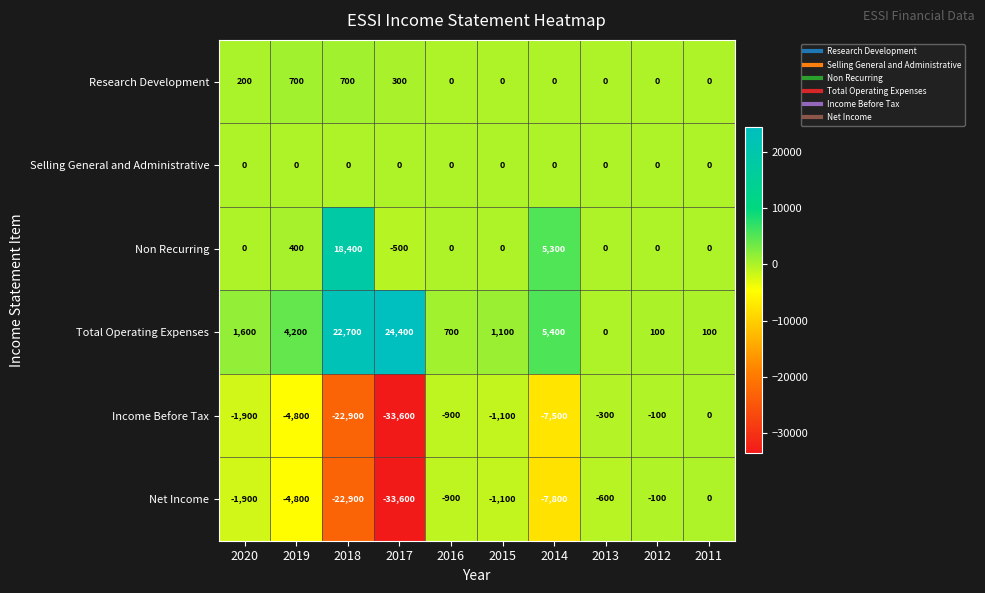

Is the value of Total Operating Expenses at 2017 greater than the value of Net Income at 2018?

Yes